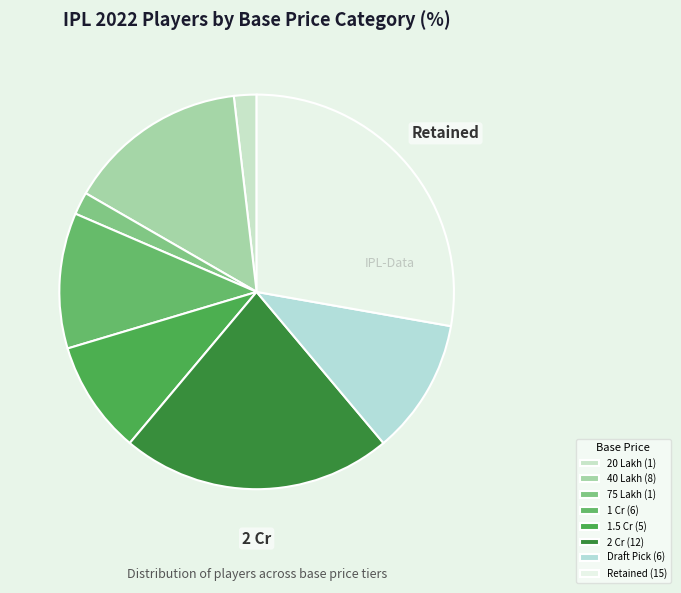

How many segments does this pie chart have?

8